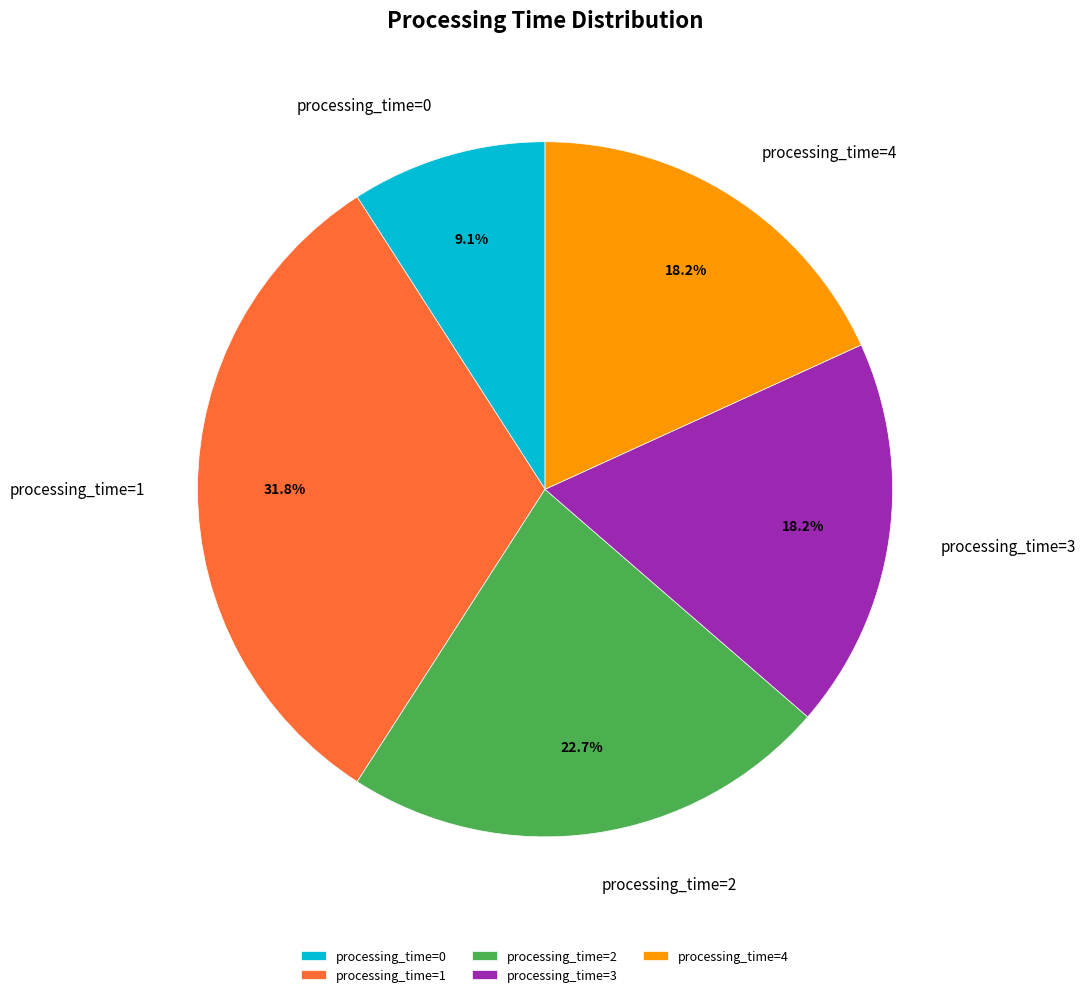

Is there any slice that represents more than half of the pie?

No